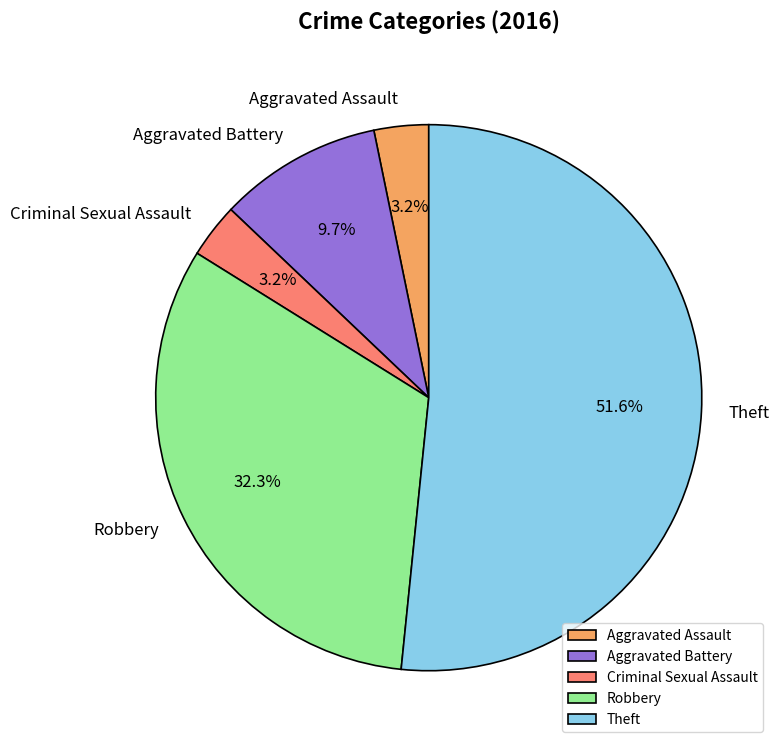

What is the largest slice in the pie chart?

Theft